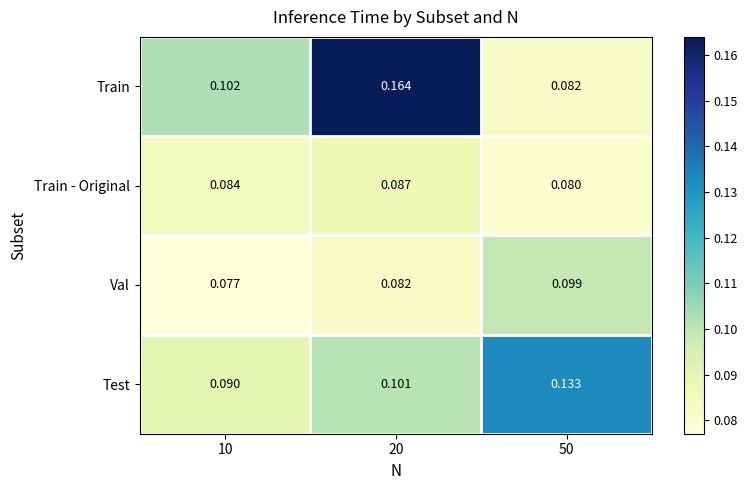

Which series changed the most between 20 and 50?

Train